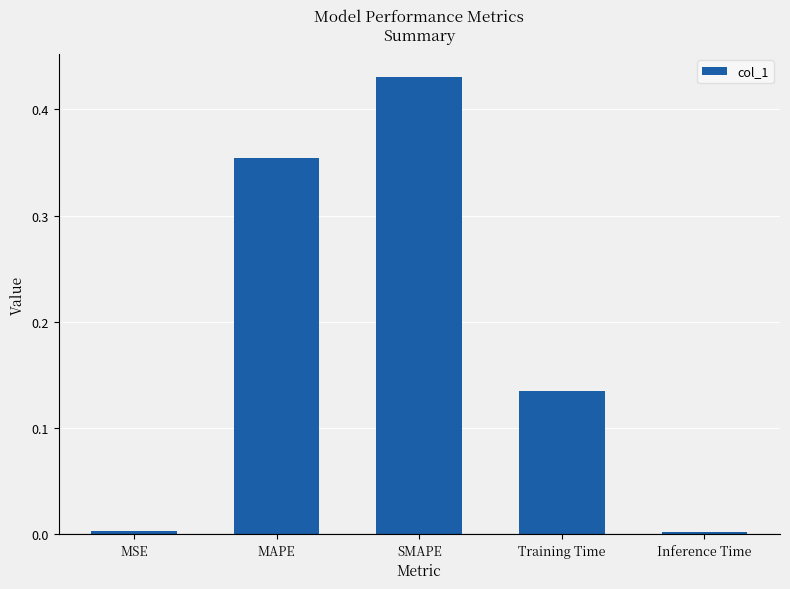

What position from the right is Training Time?

2